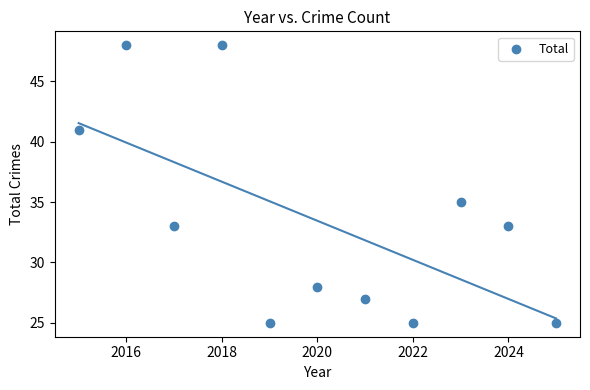

What is the range of Y values (max minus min)?

23